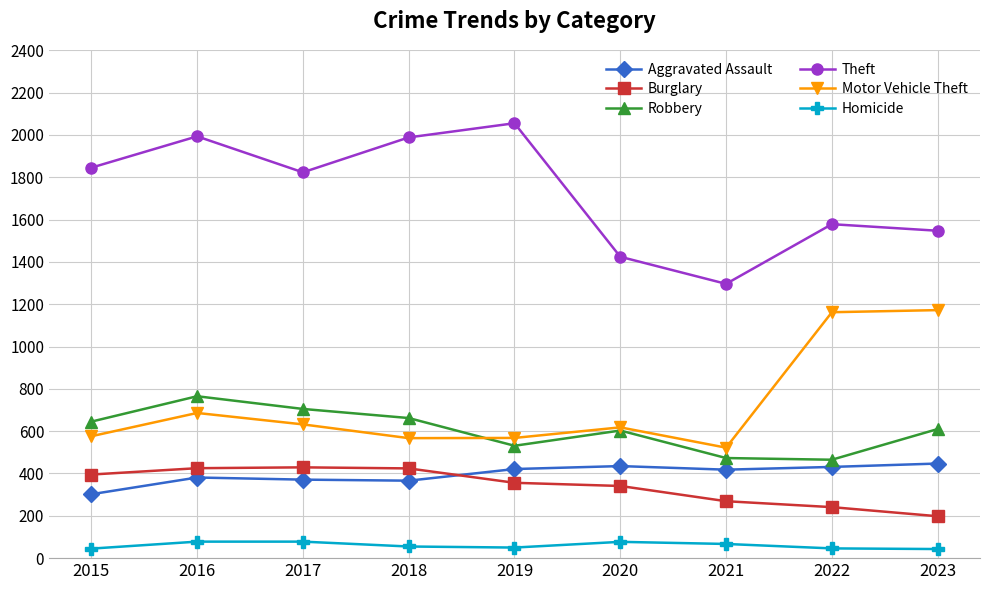

At how many categories does at least one series exceed 255?

9